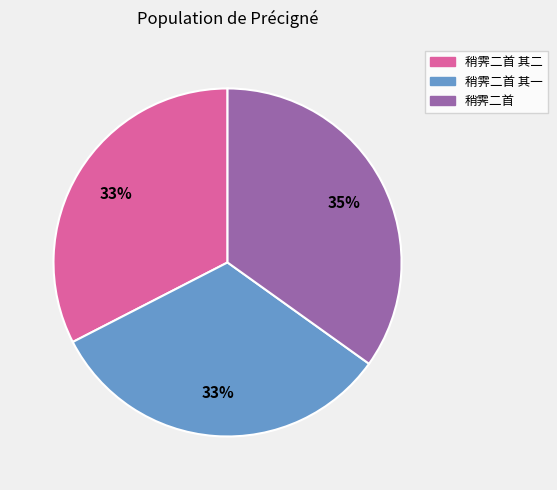

Which has a higher value, 稍霁二首 or 稍霁二首 其一?

稍霁二首